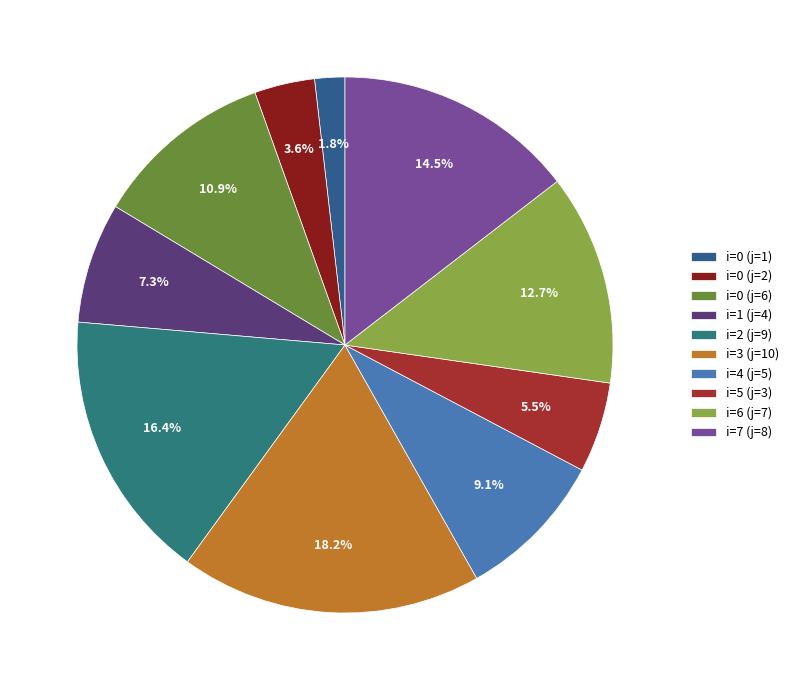

To the nearest percent, what percentage of the pie is i=2 (j=9)?

16%